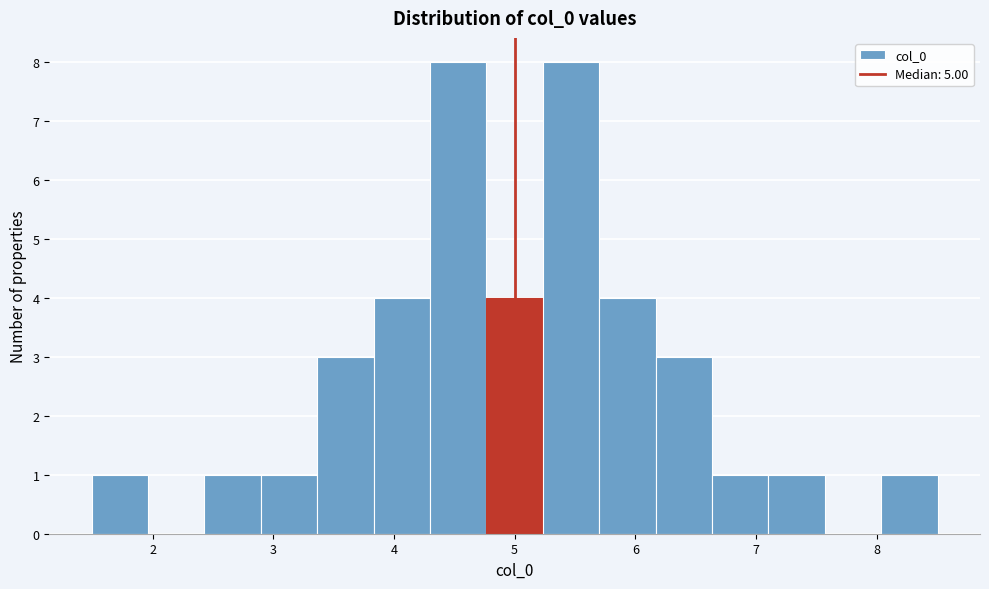

Reading left to right, list every bar in this chart as the range it spans on the x-axis followed by its height. Neither the bar edges nor the heights are printed on the chart, so give them approximately, as read against the axes.

1.5 to 2.0: 1
2.0 to 2.4: 0
2.4 to 2.9: 1
2.9 to 3.4: 1
3.4 to 3.8: 3
3.8 to 4.3: 4
4.3 to 4.8: 8
4.8 to 5.2: 4
5.2 to 5.7: 8
5.7 to 6.2: 4
6.2 to 6.6: 3
6.6 to 7.1: 1
7.1 to 7.6: 1
7.6 to 8.0: 0
8.0 to 8.5: 1